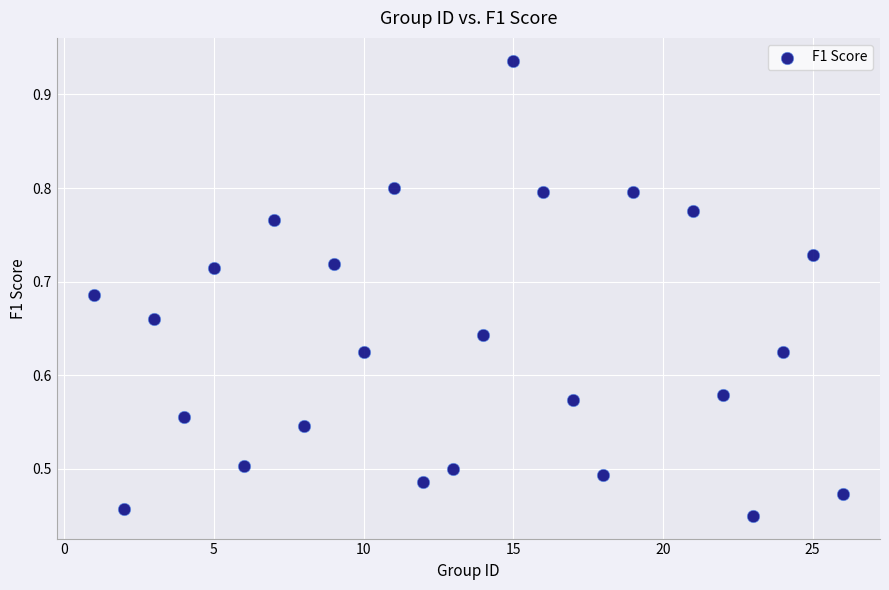

What is the range of X values (max minus min)?

25.0